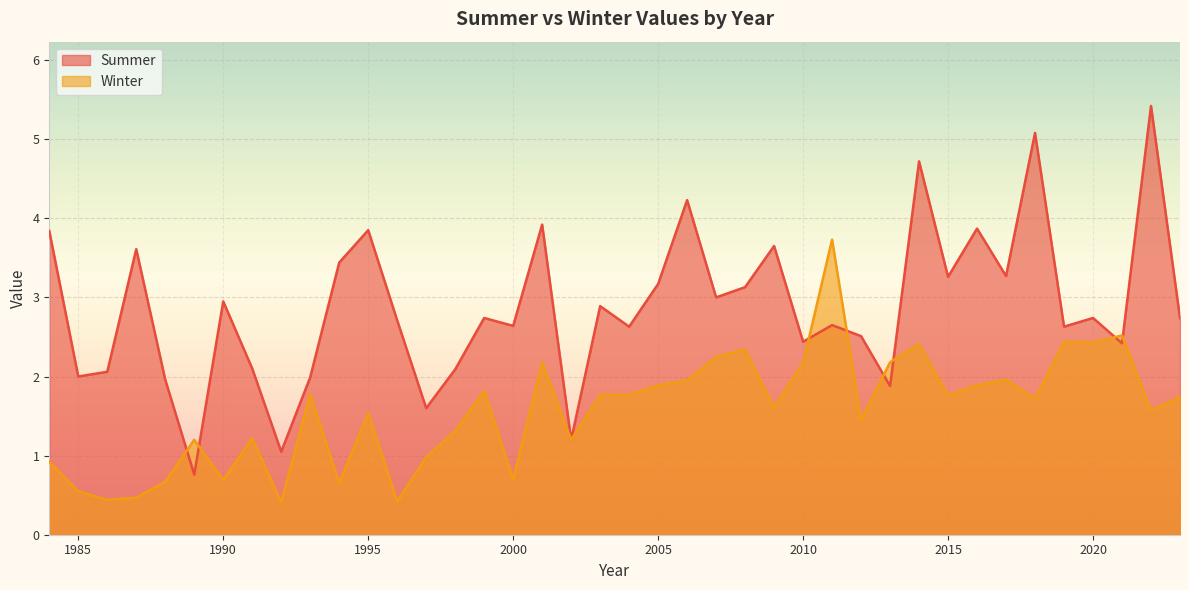

Reading left to right, transcribe all the data shown in this chart.

Summer: 1984=3.8	1985=2.0	1986=2.1	1987=3.6	1988=2.0	1989=0.8	1990=3.0	1991=2.1	1992=1.1	1993=2.0	1994=3.4	1995=3.9	1996=2.7	1997=1.6	1998=2.1	1999=2.7	2000=2.6	2001=3.9	2002=1.2	2003=2.9	2004=2.6	2005=3.2	2006=4.2	2007=3.0	2008=3.1	2009=3.6	2010=2.4	2011=2.6	2012=2.5	2013=1.9	2014=4.7	2015=3.3	2016=3.9	2017=3.3	2018=5.1	2019=2.6	2020=2.7	2021=2.4	2022=5.4	2023=2.7
Winter: 1984=0.9	1985=0.6	1986=0.4	1987=0.5	1988=0.7	1989=1.2	1990=0.7	1991=1.2	1992=0.4	1993=1.8	1994=0.7	1995=1.5	1996=0.4	1997=1.0	1998=1.3	1999=1.8	2000=0.7	2001=2.2	2002=1.2	2003=1.8	2004=1.8	2005=1.9	2006=1.9	2007=2.2	2008=2.3	2009=1.6	2010=2.2	2011=3.7	2012=1.4	2013=2.2	2014=2.4	2015=1.8	2016=1.9	2017=2.0	2018=1.7	2019=2.4	2020=2.4	2021=2.5	2022=1.6	2023=1.7